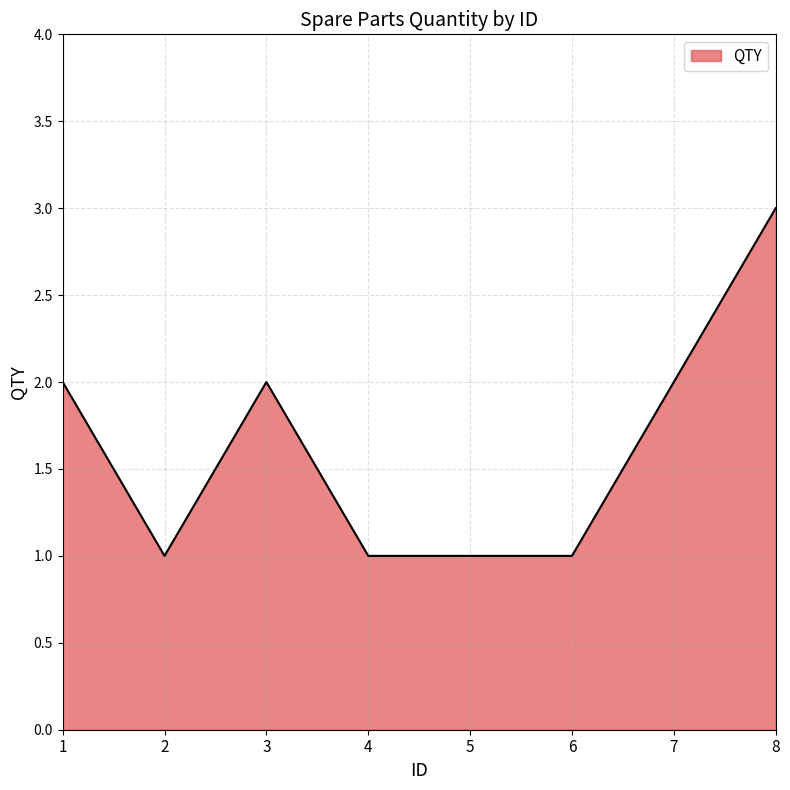

What is the change in value from 4 to 7?

+1